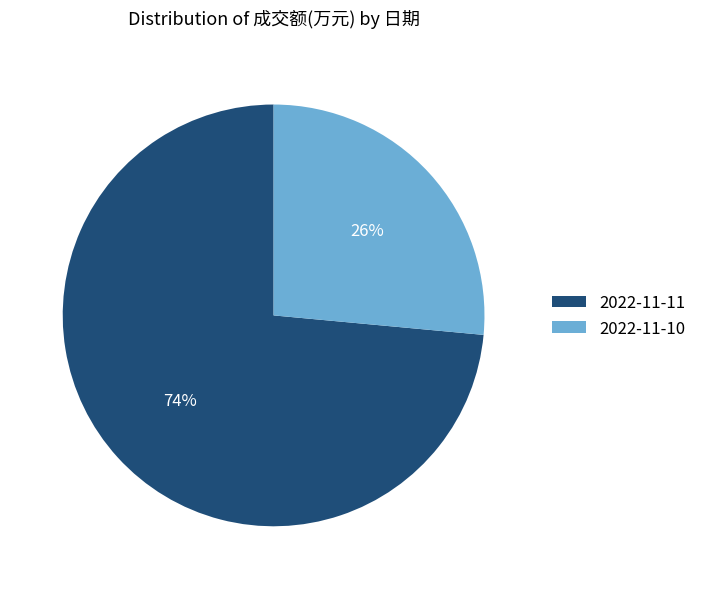

Count the number of slices in the pie.

2